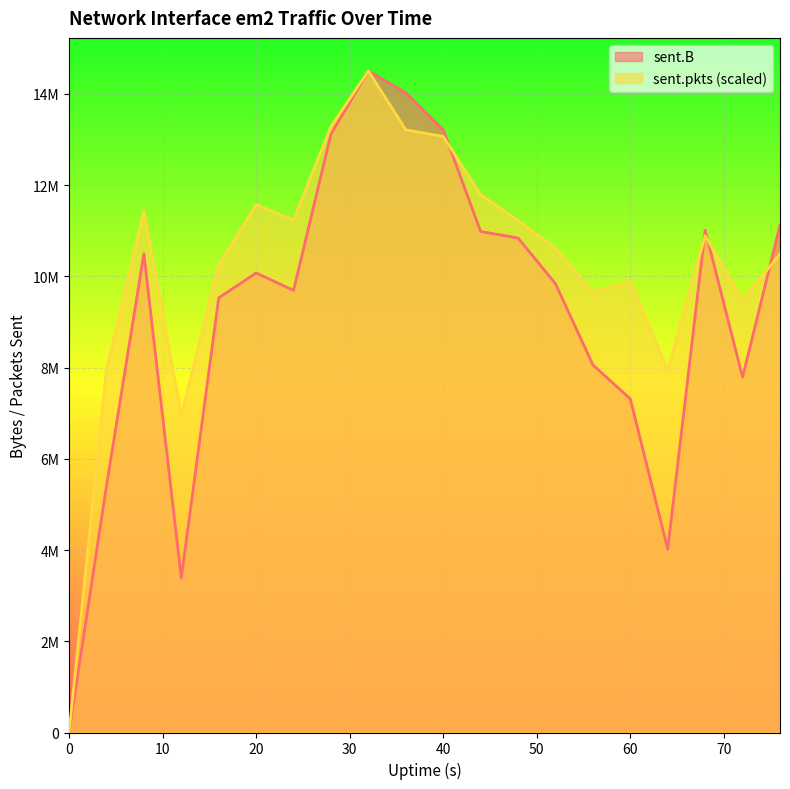

What is the sum of the sent.B values at 60 and 68?

18323742.0